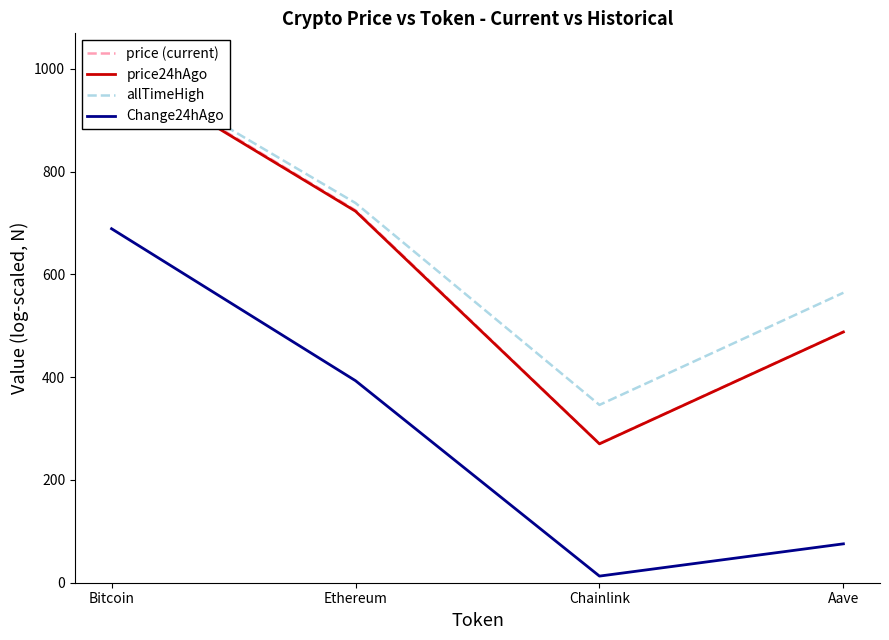

At how many categories does at least one series exceed 668?

2